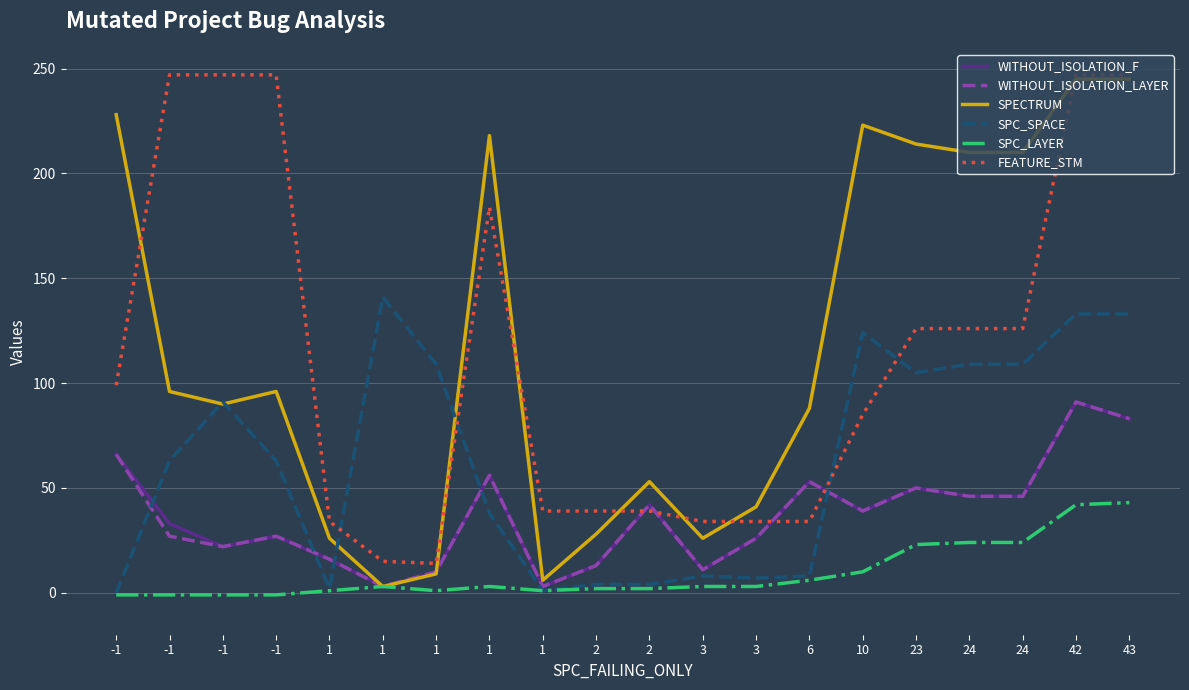

How many series are shown in this chart?

6